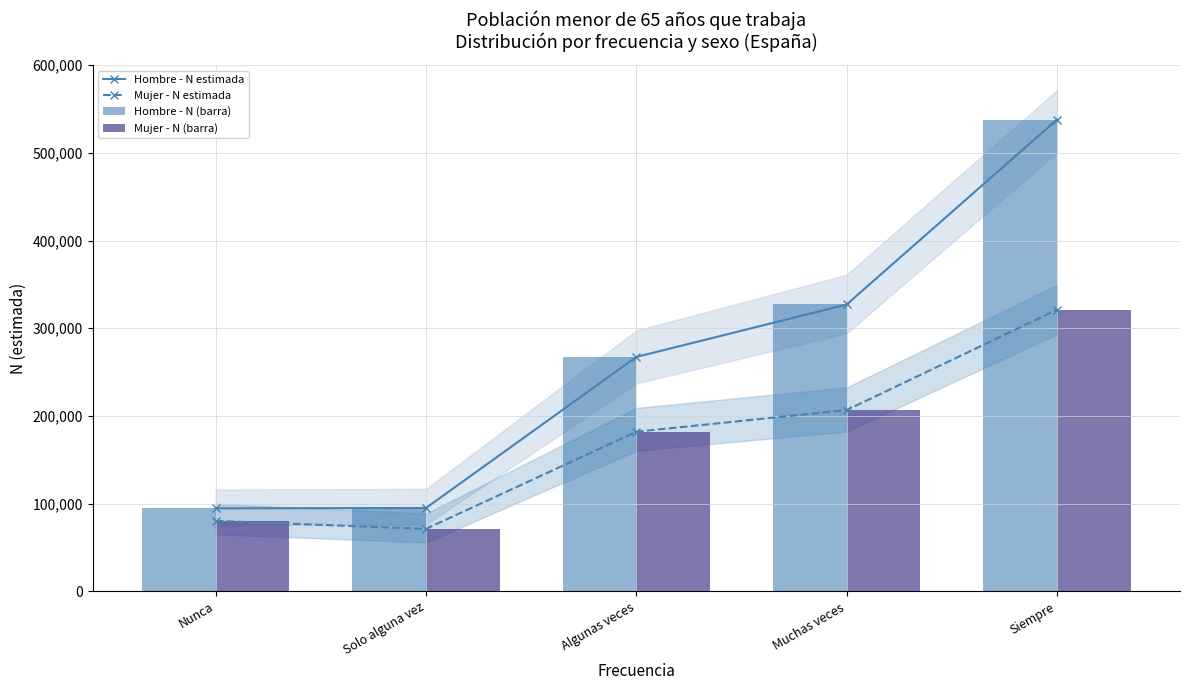

Read the Mujer - N (barra) value at Nunca, to the nearest 10.

80360